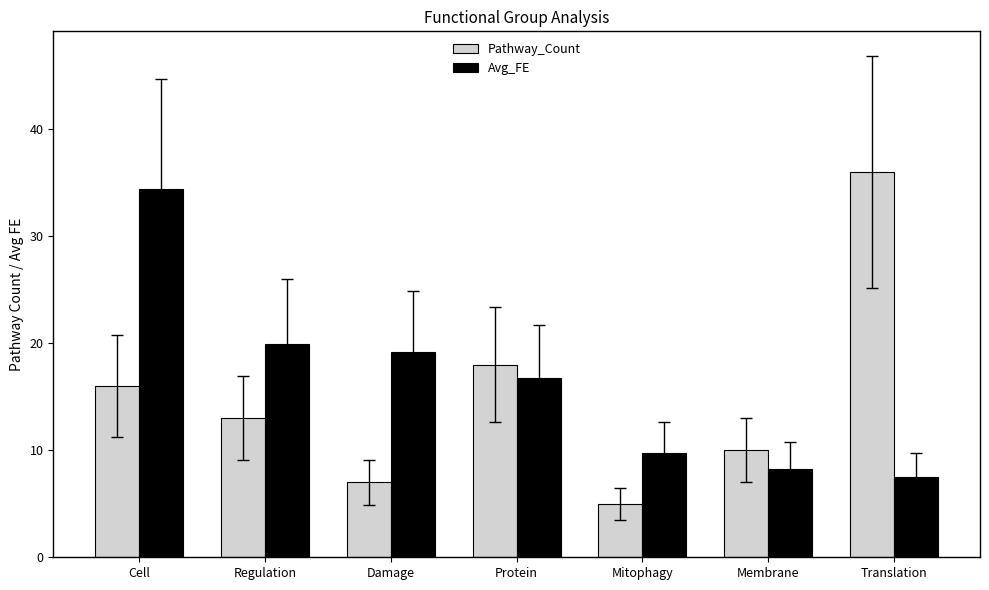

What is the sum of all Avg_FE values?

115.7